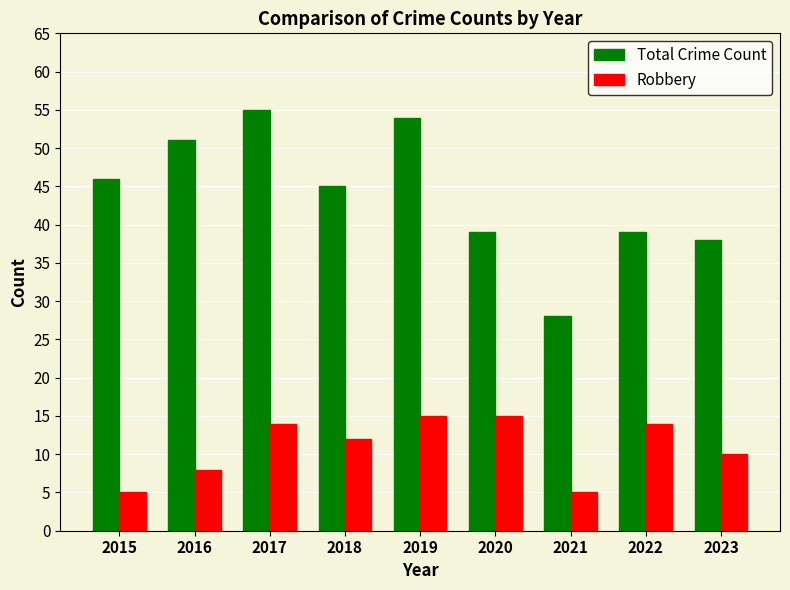

What is the minimum value for Total Crime Count?

28